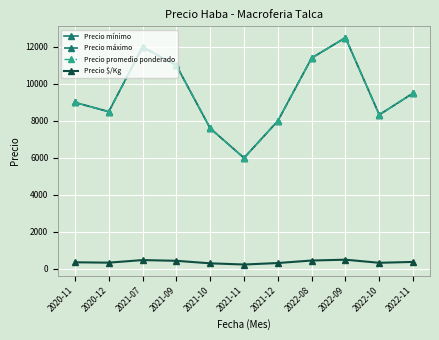

True or false: Precio promedio ponderado and Precio máximo cross at least once.

False